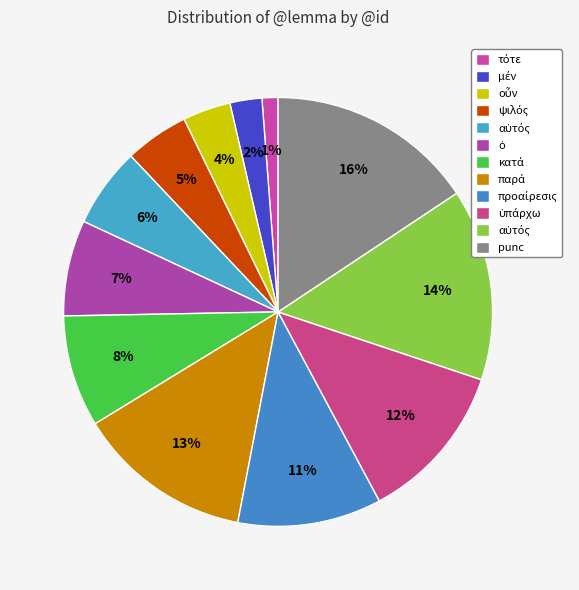

Rank the categories by value from lowest to highest.

τότε, μέν, οὖν, ψιλός, αὐτός, ὁ, κατά, προαίρεσις, ὑπάρχω, παρά, αὐτός, punc